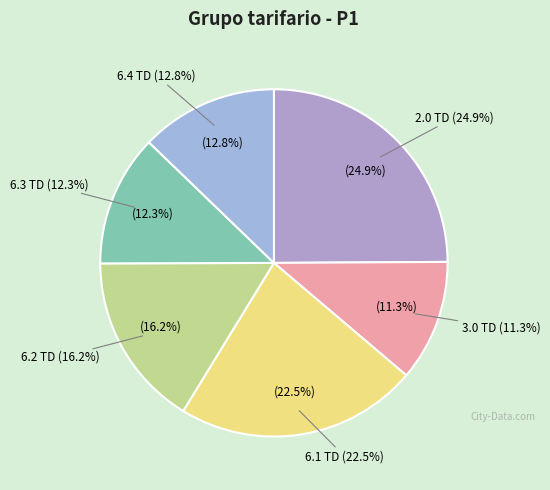

To the nearest percent, what percentage of the pie is 6.1 TD?

23%